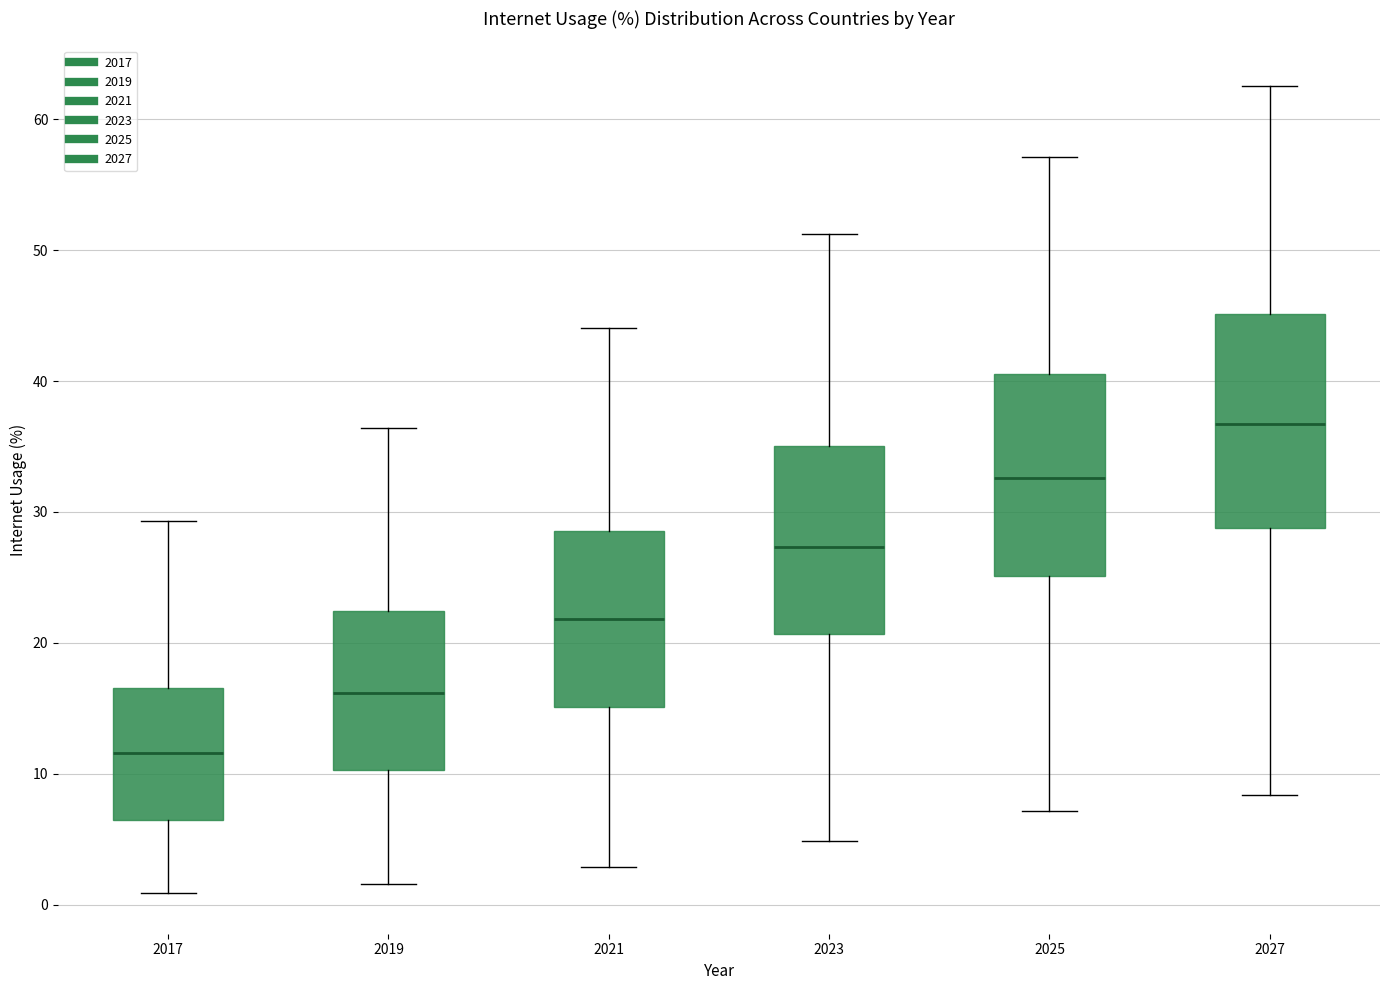

Where is the lower edge of the box at x = 2021 on the y-axis? The values are not printed on the chart, so give them approximately, as read against the axis.

15